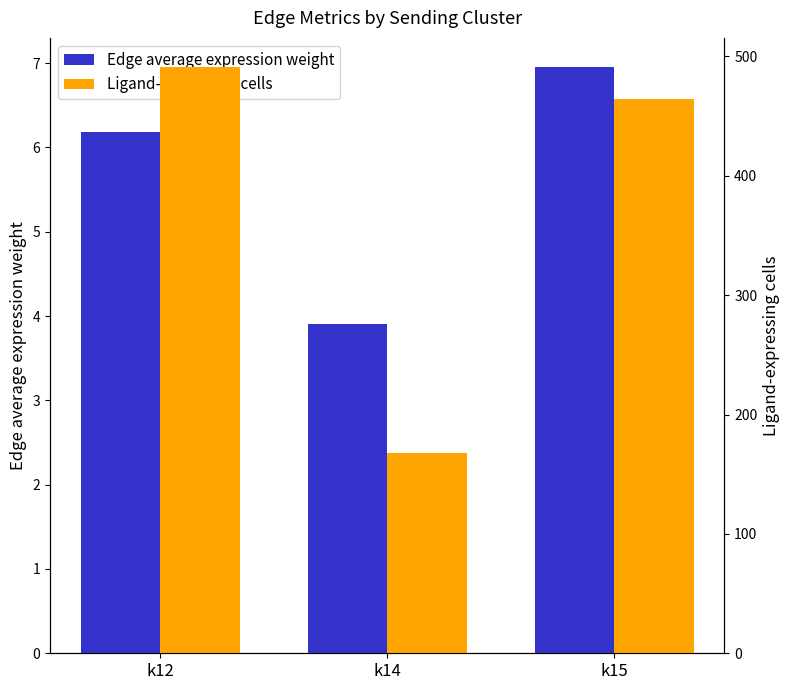

Between k12 and k14, which is larger?

k12